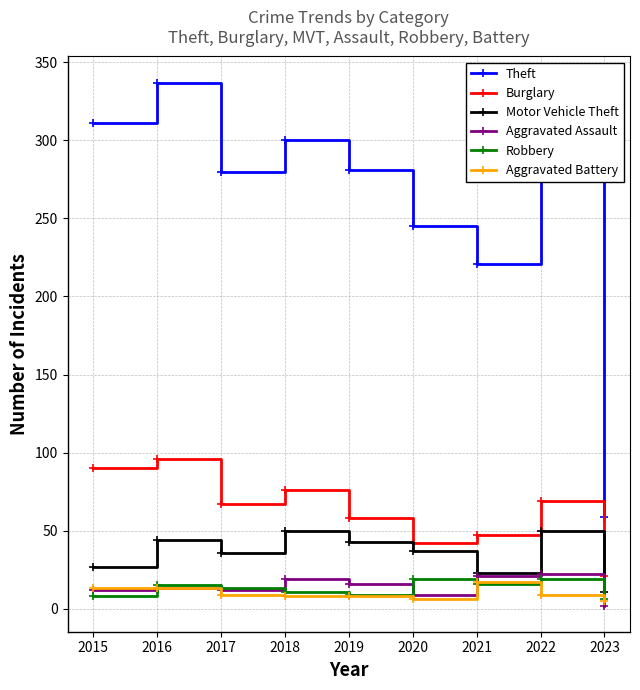

What is the value of the Motor Vehicle Theft point at the 8th from the left?

50